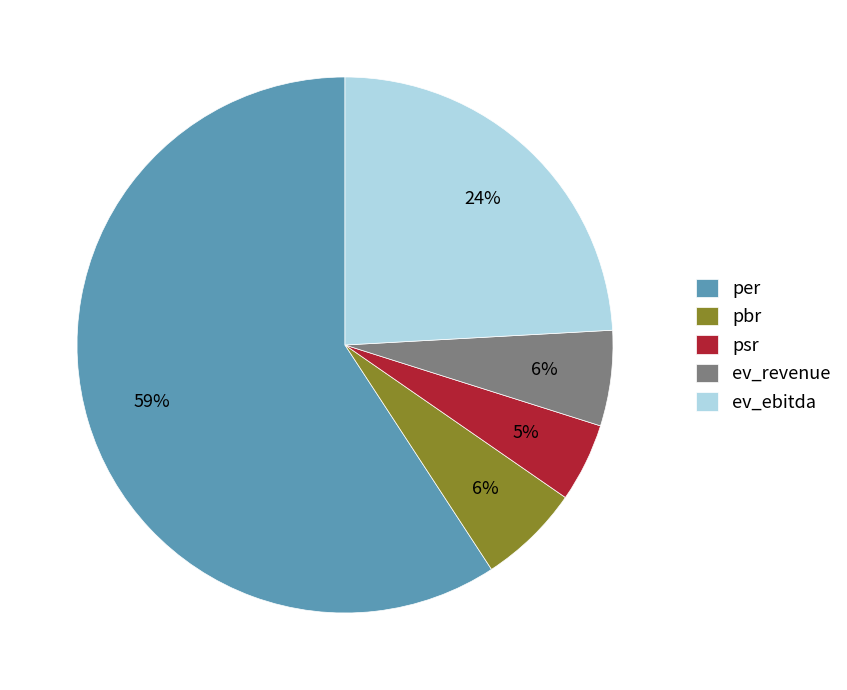

What percentage is the per slice, to the nearest percent?

59%